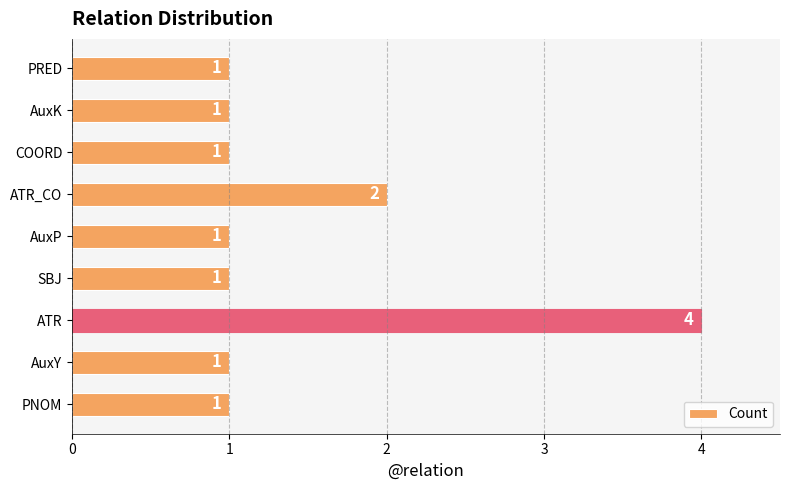

How many bars are there in total?

9